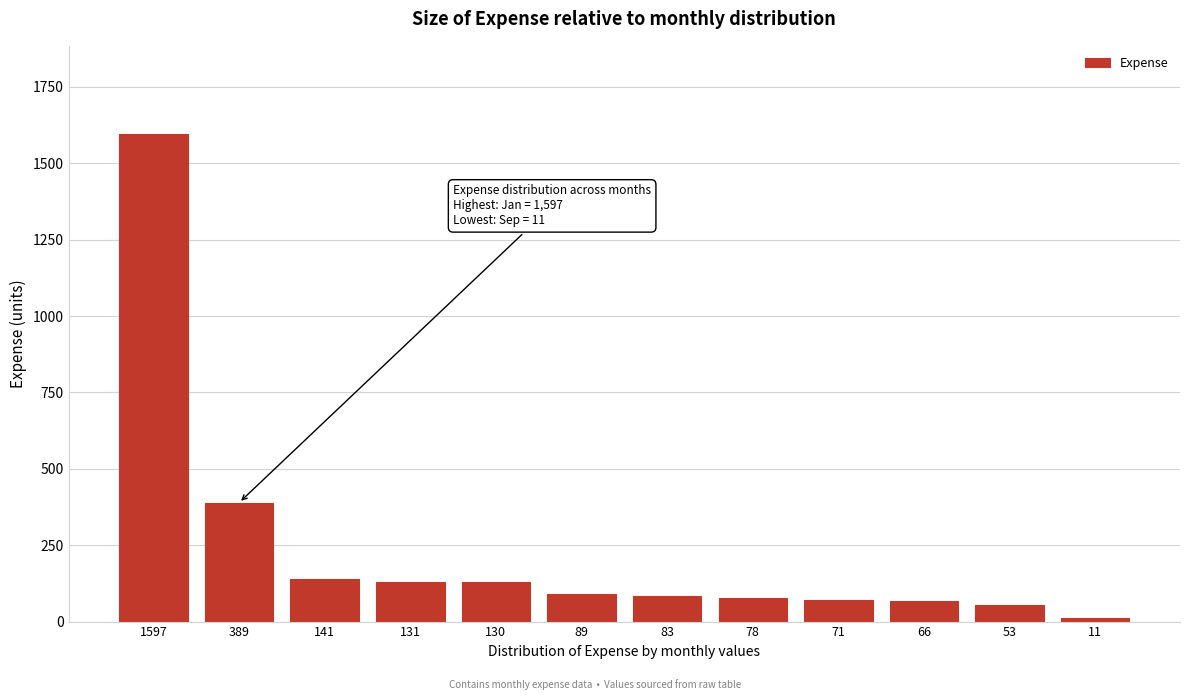

The value at 131 is 209. True or false?

False